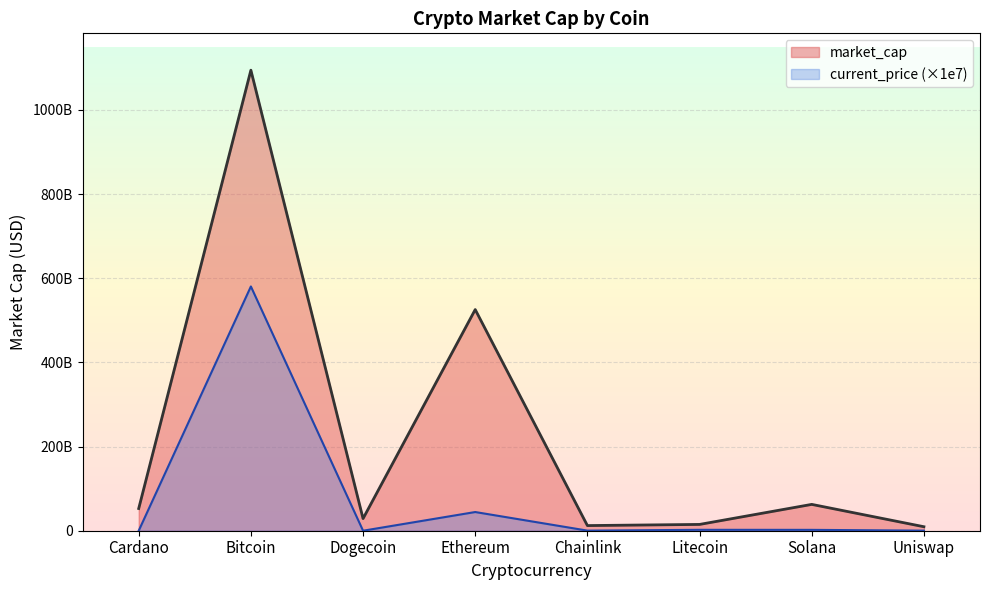

True or false: the data shows 40045395527 at Solana.

False